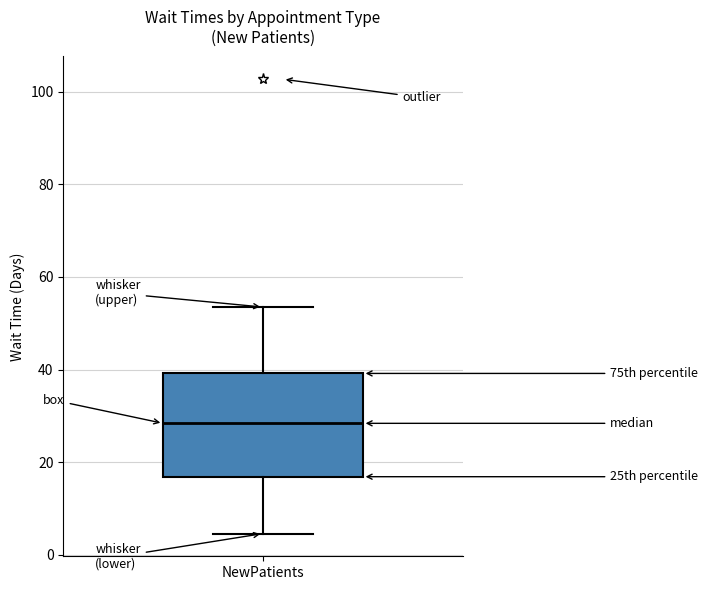

Where does the median line of the box for NewPatients sit on the y-axis? The values are not printed on the chart, so give them approximately, as read against the axis.

28